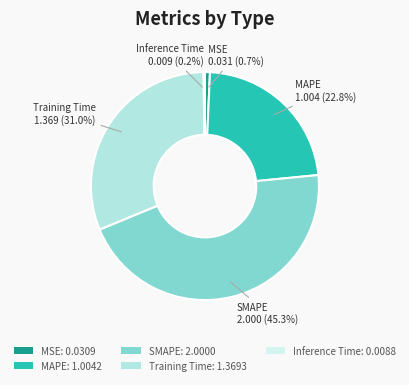

How many segments does this pie chart have?

5